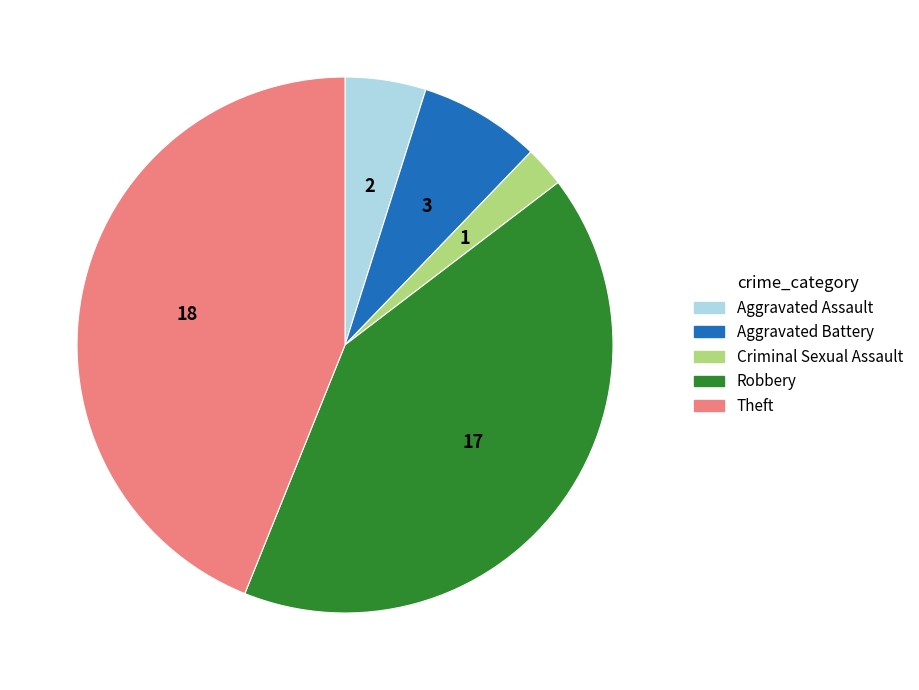

Is there a majority slice in this chart?

No